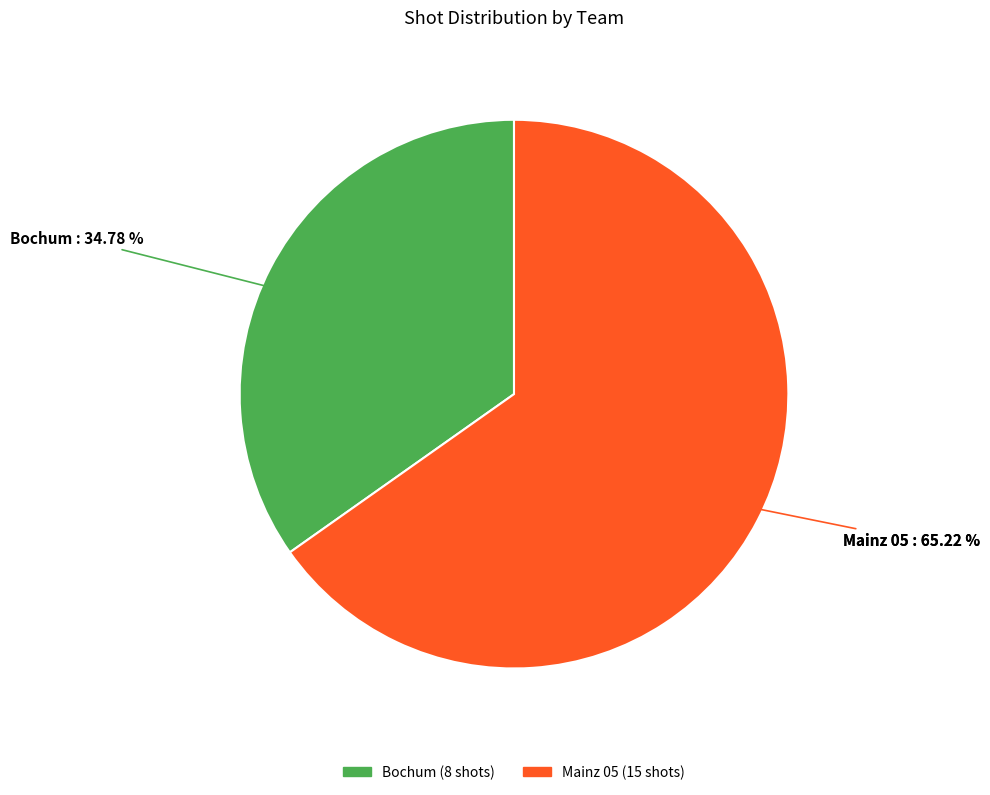

Which slice is the smallest?

Bochum